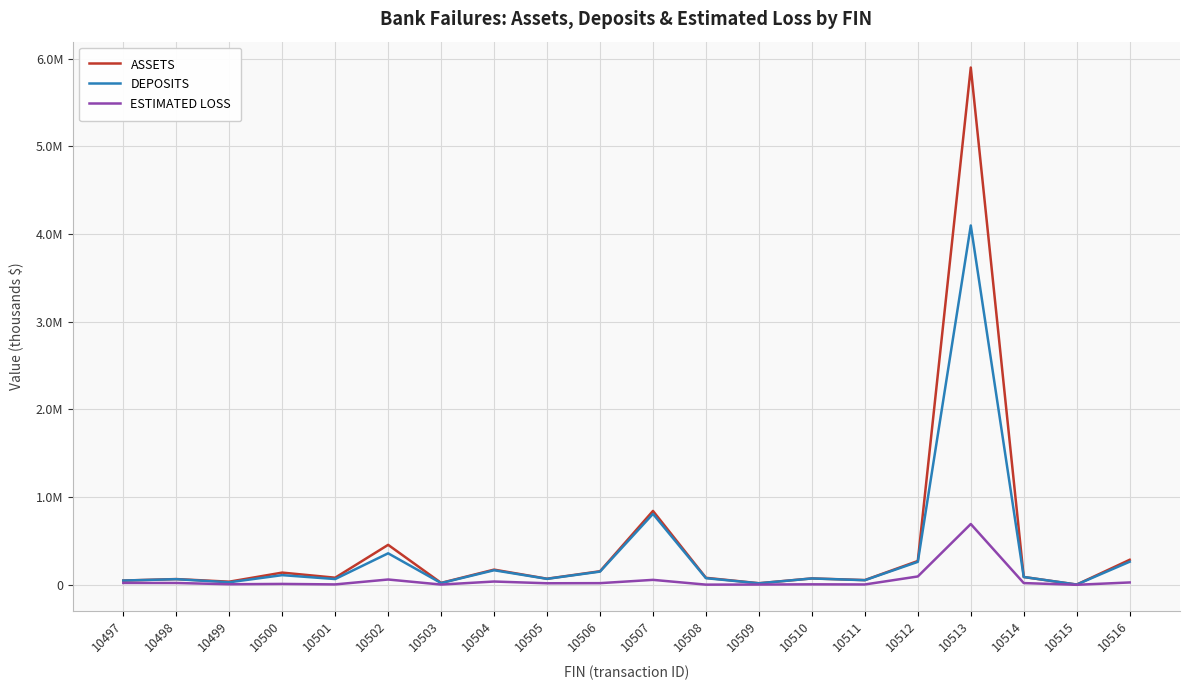

True or false: ESTIMATED LOSS has more than 1 interior local peaks.

True